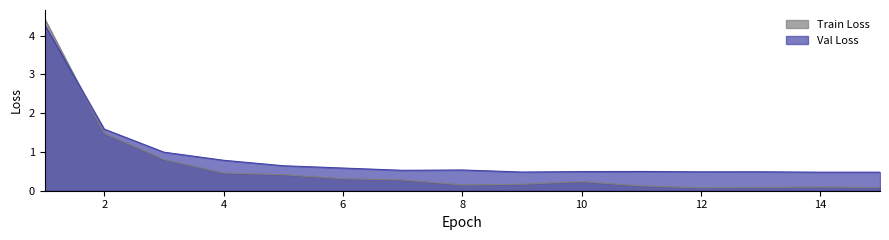

Which has a higher value, 11 or 10?

10